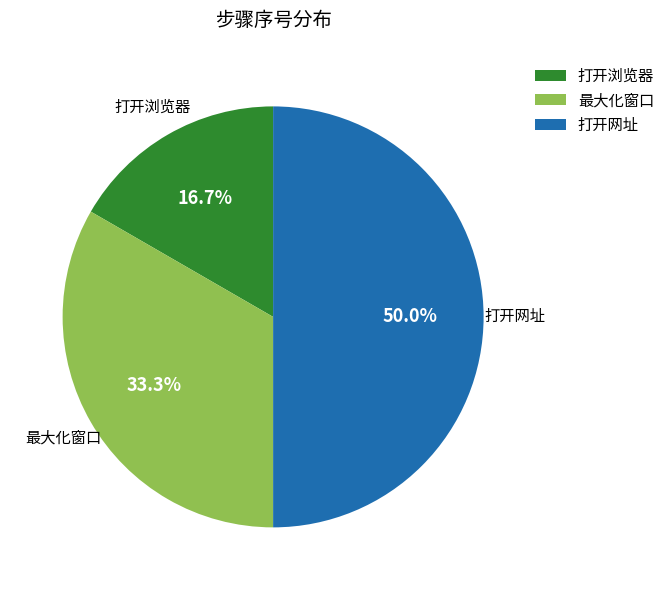

True or false: 最大化窗口 accounts for 25% of the total.

False